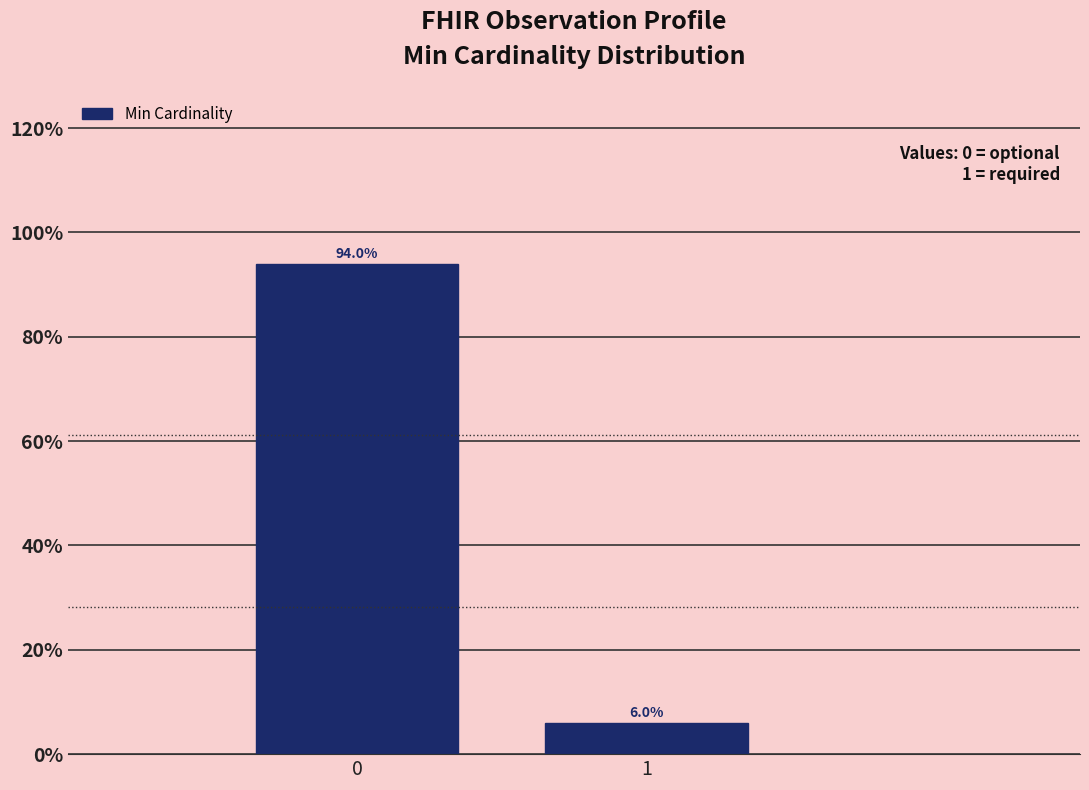

Reading right to left, what are all the values shown in this chart?

6	94